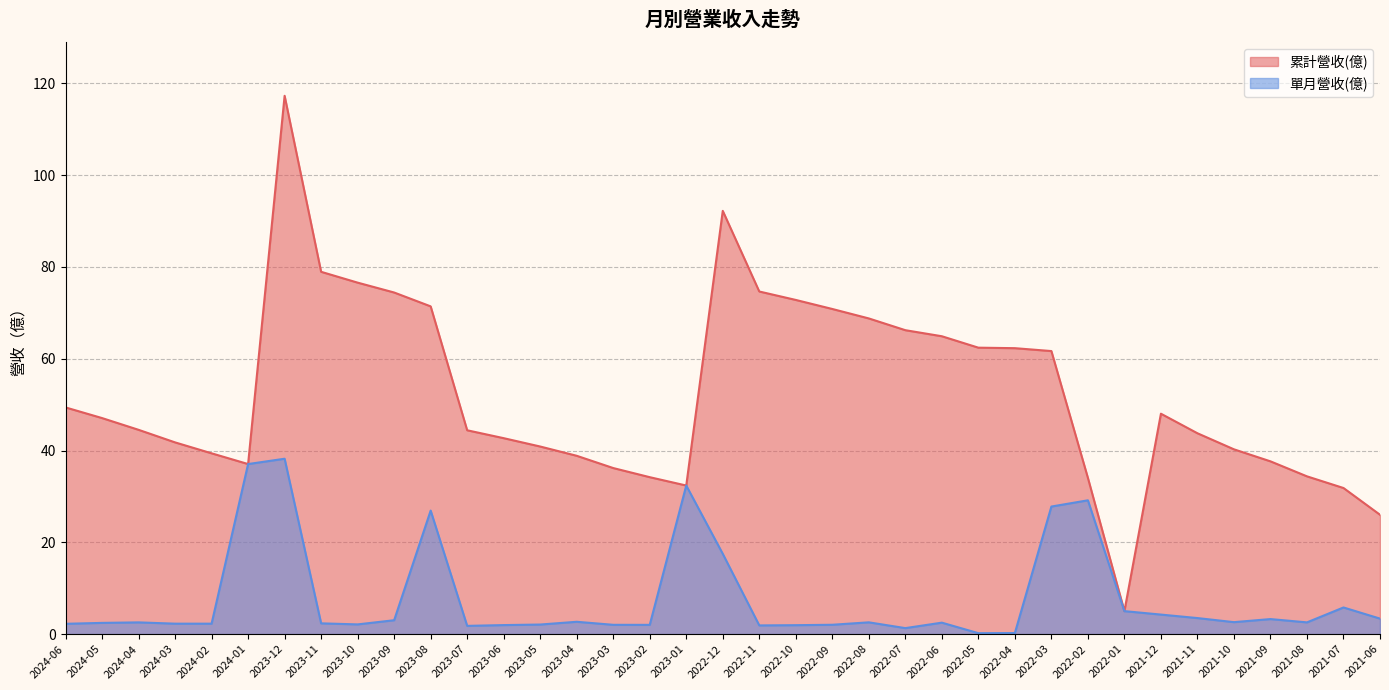

True or false: 累計營收(億) and 單月營收(億) cross at least once.

False